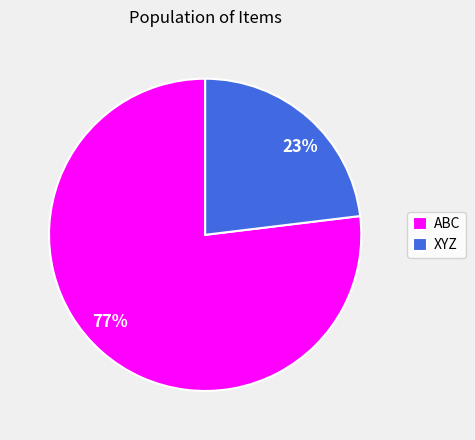

To the nearest percent, what portion does XYZ represent?

23%